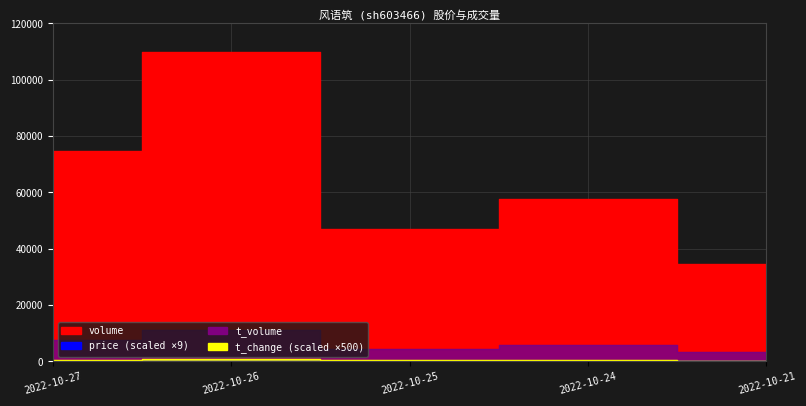

What is the lowest value of the t_volume series?

3404.0